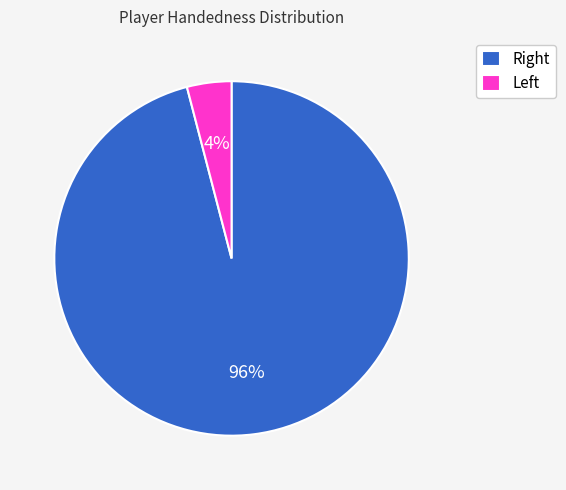

How many segments does this pie chart have?

2